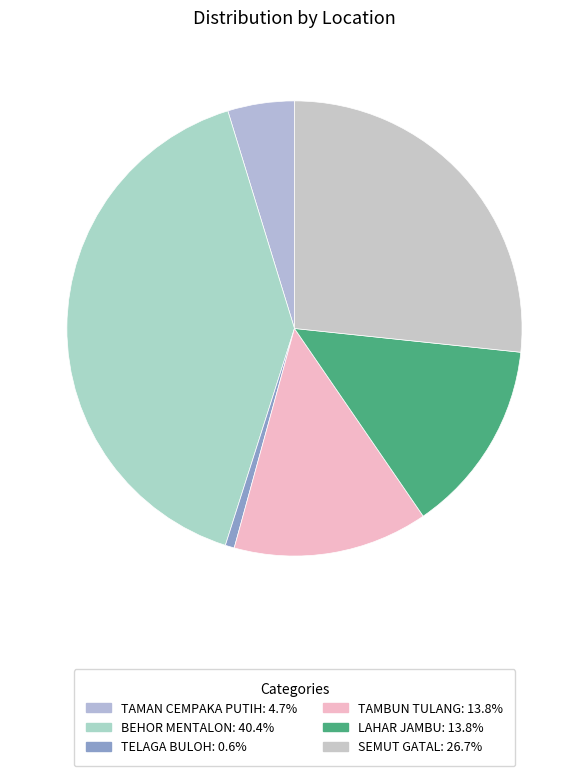

To the nearest percent, what percentage of the pie is TELAGA BULOH?

1%